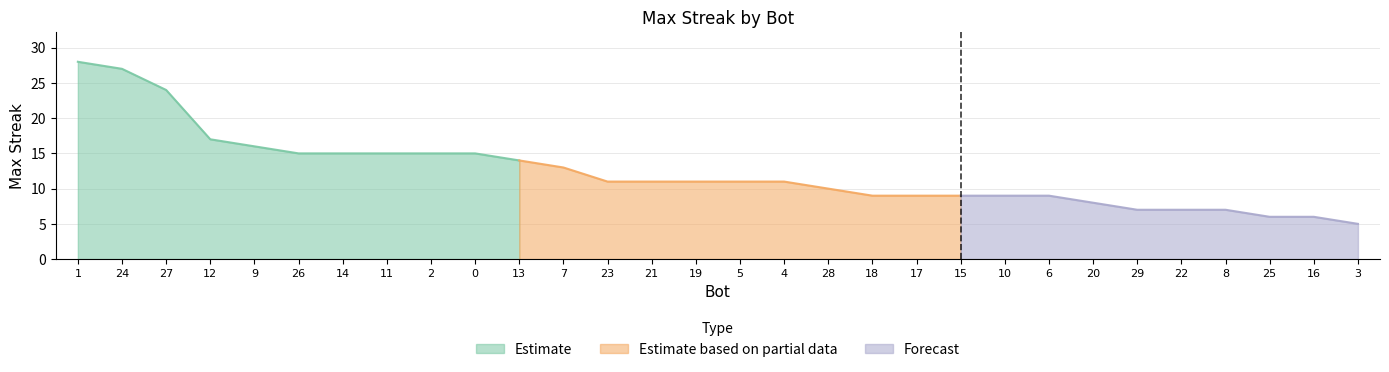

Which category has the highest value across all series?

1